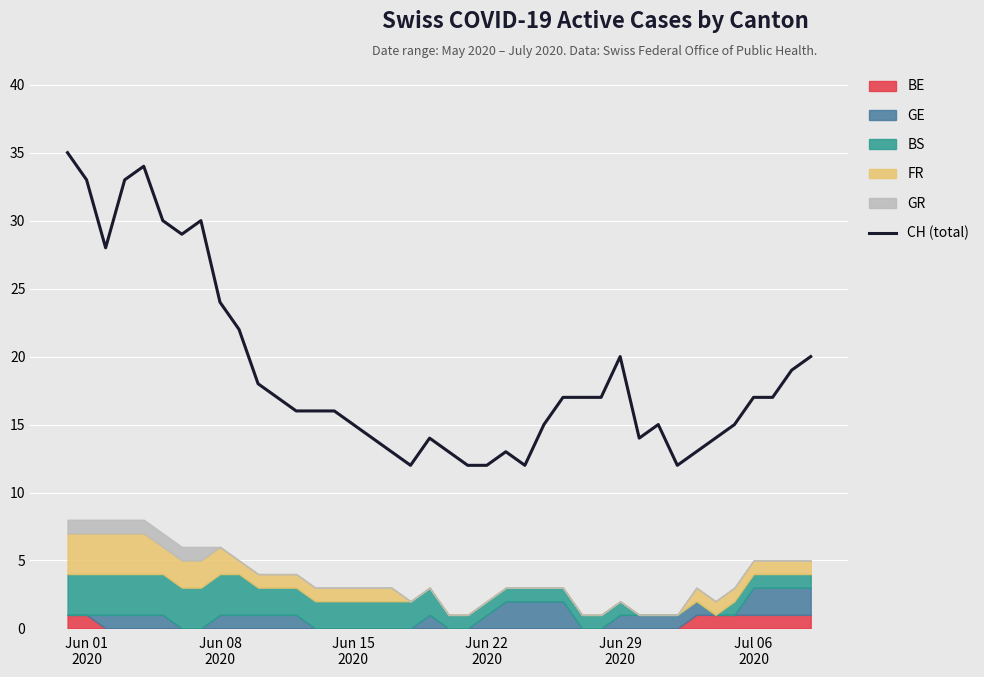

How many points are lower than both their immediate neighbors (excluding endpoints)?

6